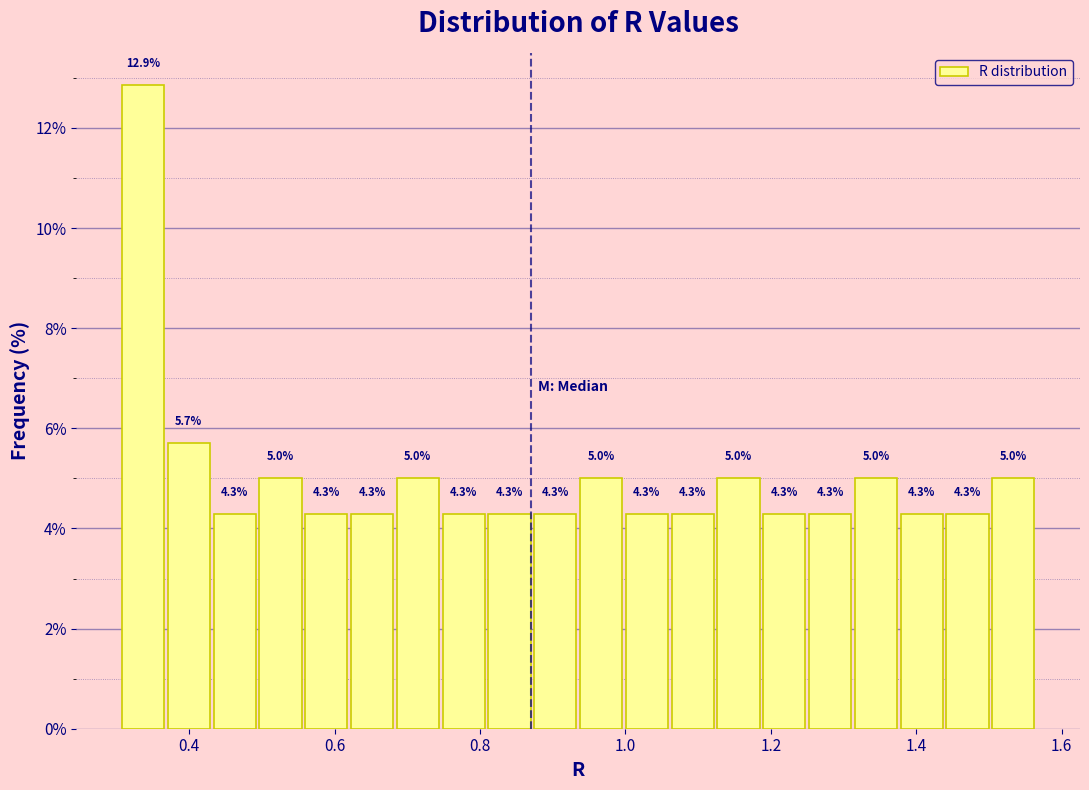

Around what value on the x-axis is the tallest bar? Give the approximate position of its centre, as read against the axis.

0.34